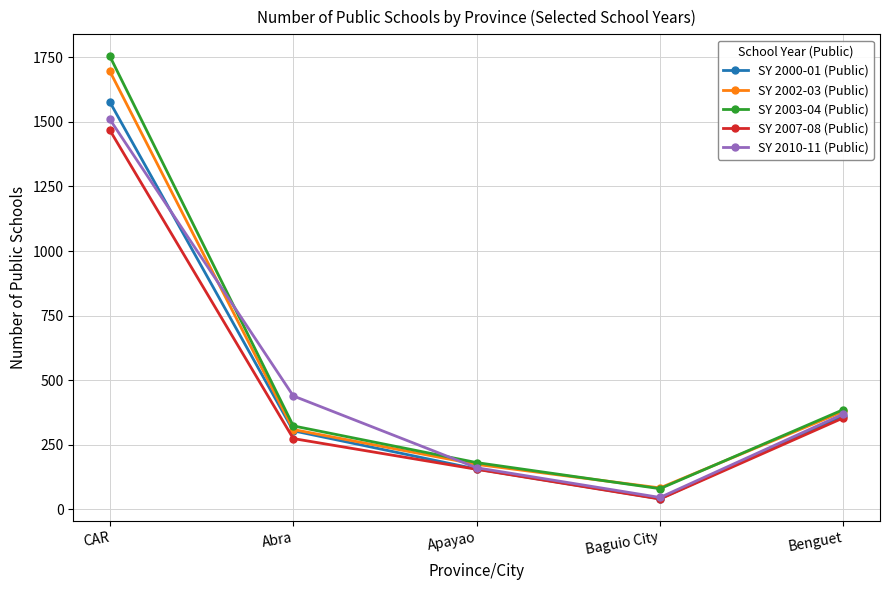

The SY 2007-08 (Public) series shows 40 at Baguio City. True or false?

True